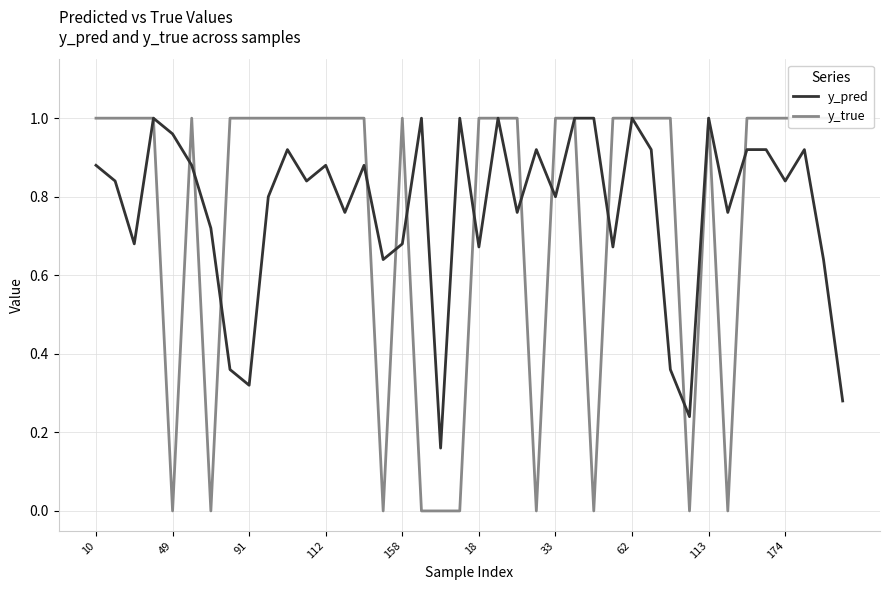

True or false: y_pred has more than 1 interior local peaks.

True